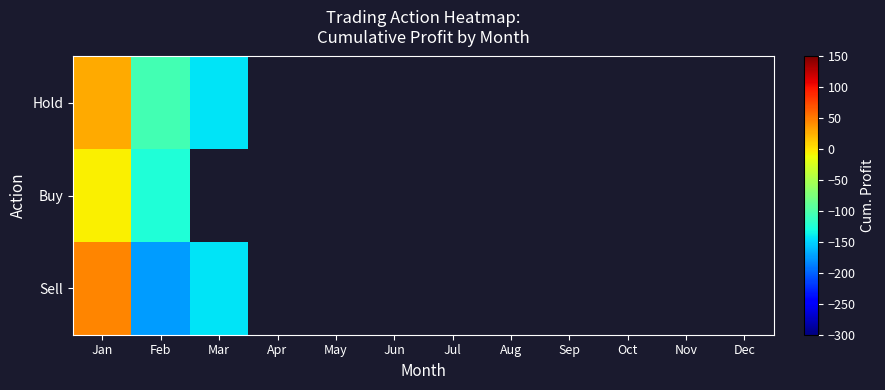

How many data points does each series have?

12